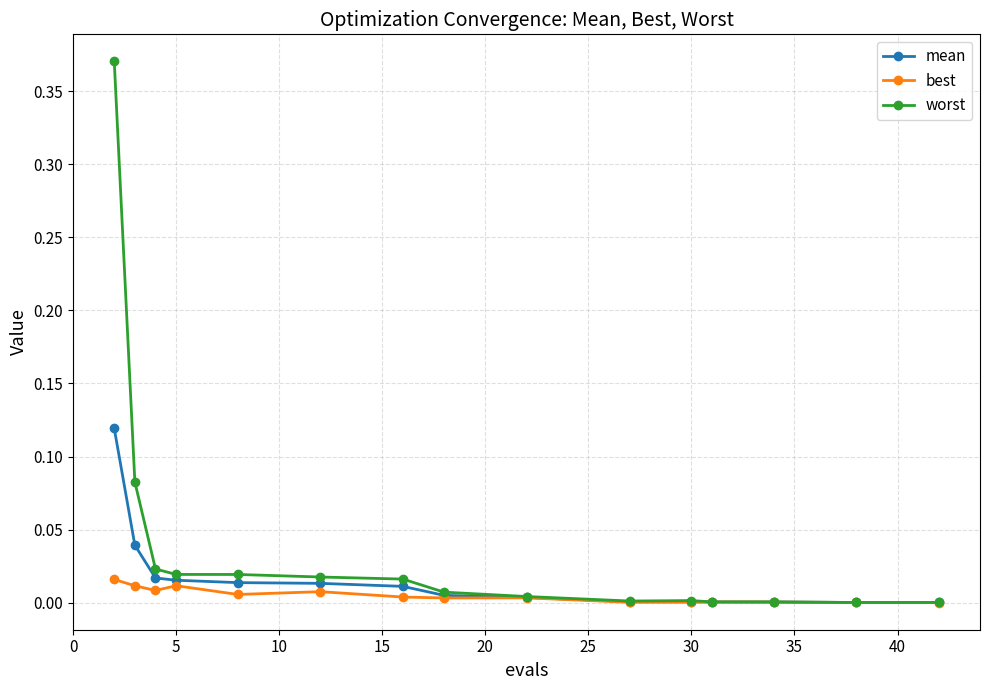

Does the chart have visible grid lines?

Yes